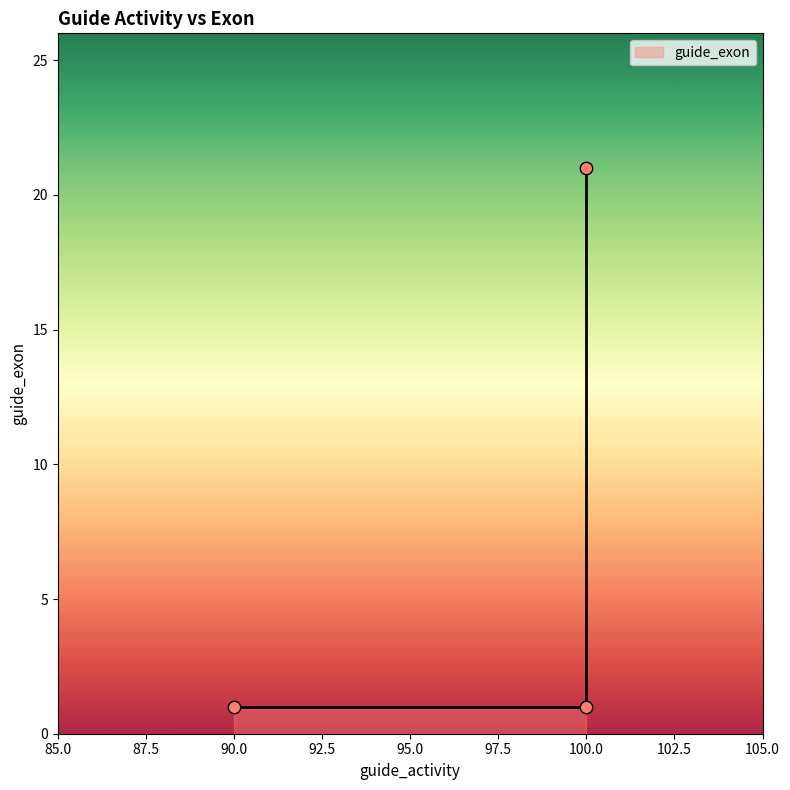

What is the change in value from 90 to 100?

+20